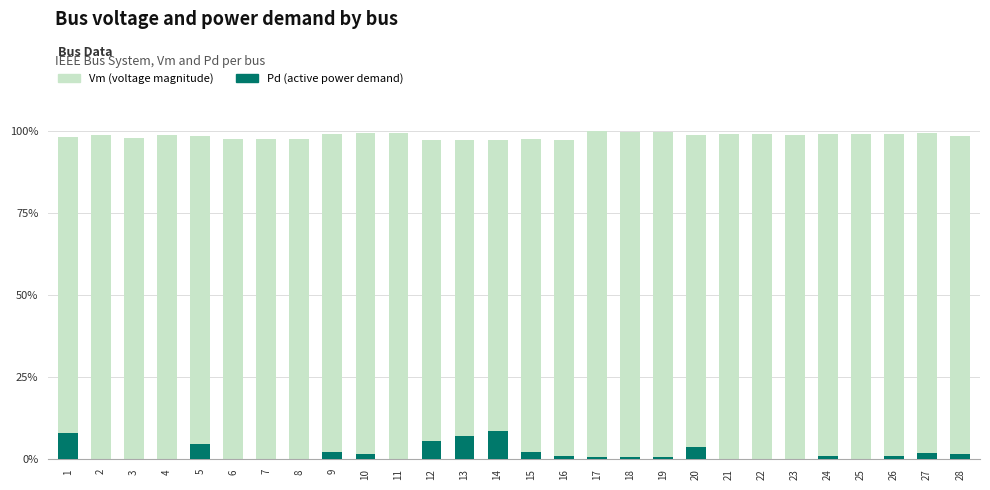

How many data points in Pd are above 0?

17